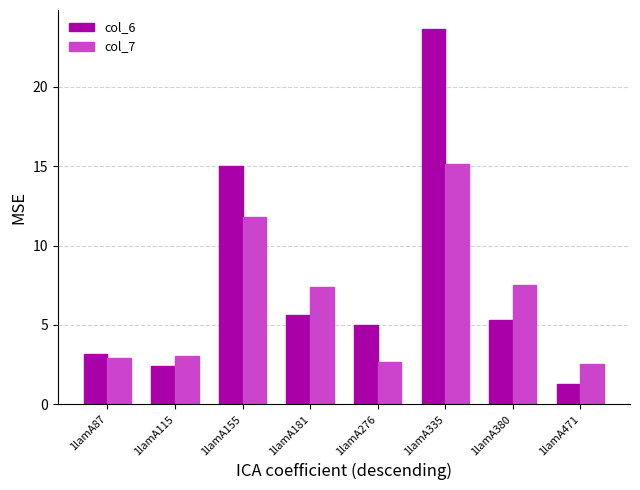

At which label does col_6 reach its peak?

1lamA335